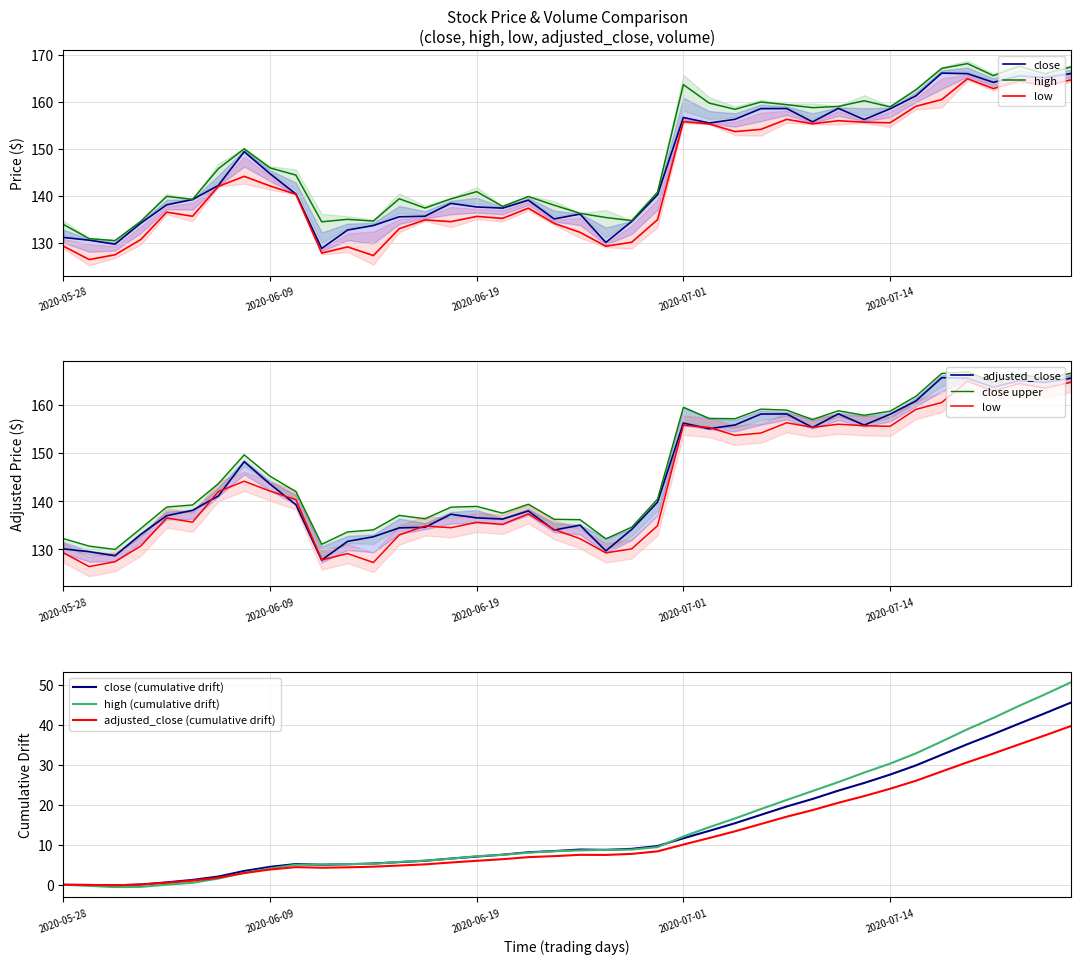

What is the maximum value for close (cumulative drift)?

45.5